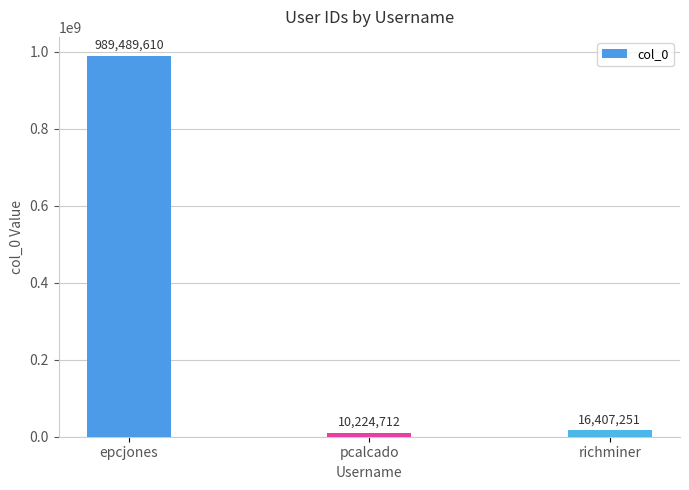

What is the change in value from epcjones to pcalcado?

-979264898